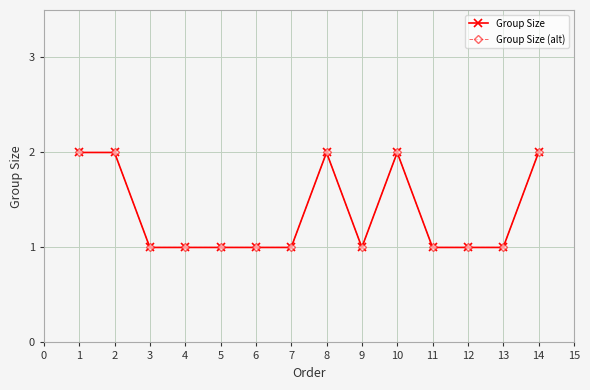

Does the chart have visible grid lines?

Yes